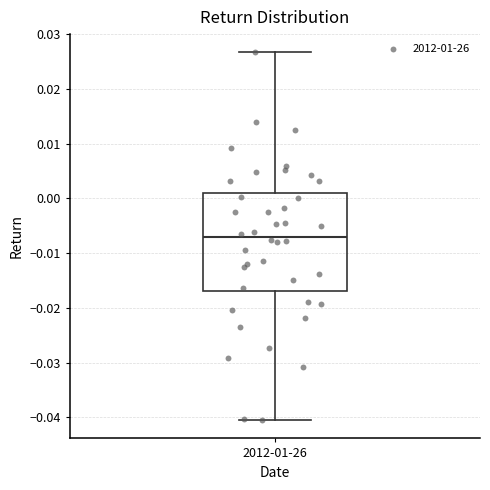

Read this box plot against the y-axis: the position of the median line, the range covered by the box, and the ends of both whiskers. The values are not printed on the chart, so give them approximately, as read against the axis.

median -0.007, box -0.017 to 0.001, whiskers -0.040 to 0.027